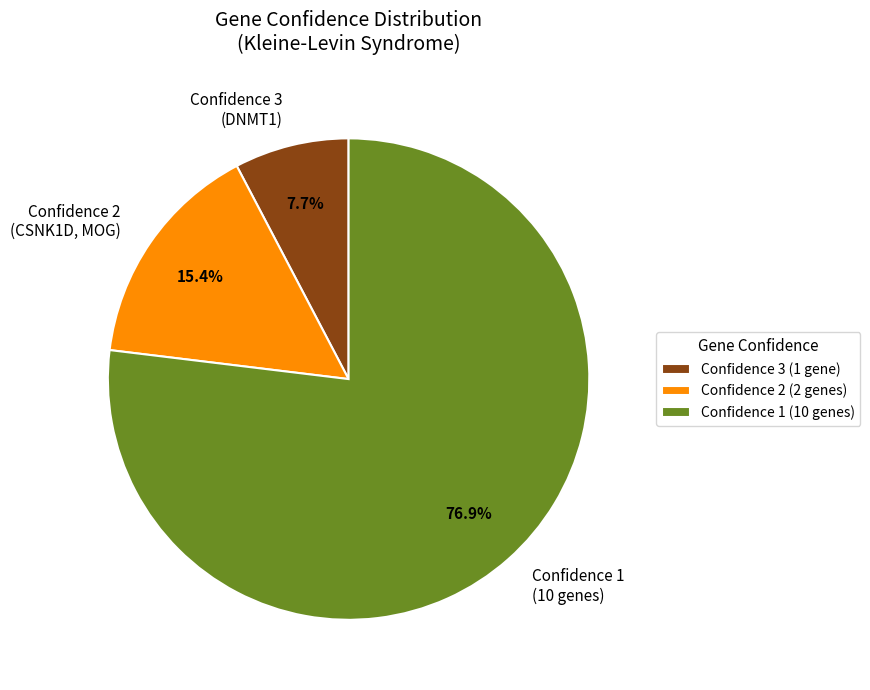

Which slice is the largest?

Confidence 1 (10 genes)